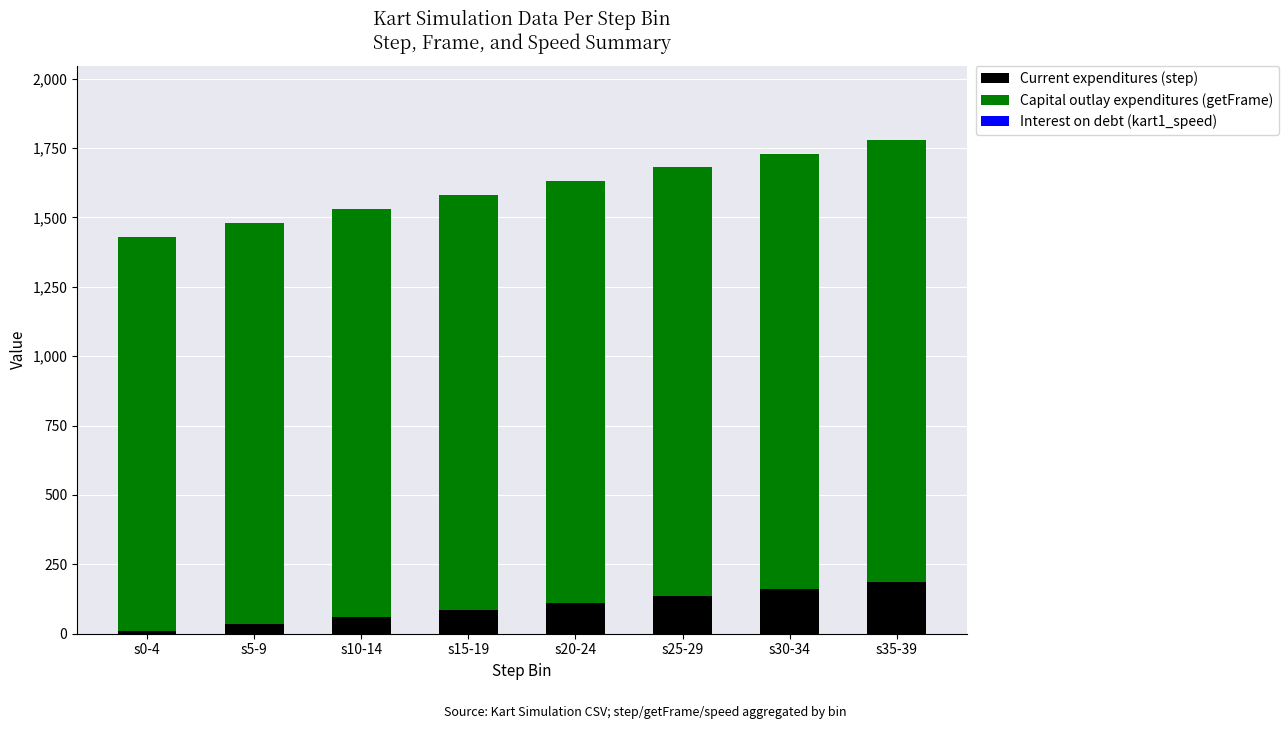

What is the average value of the Current expenditures (step) series?

98